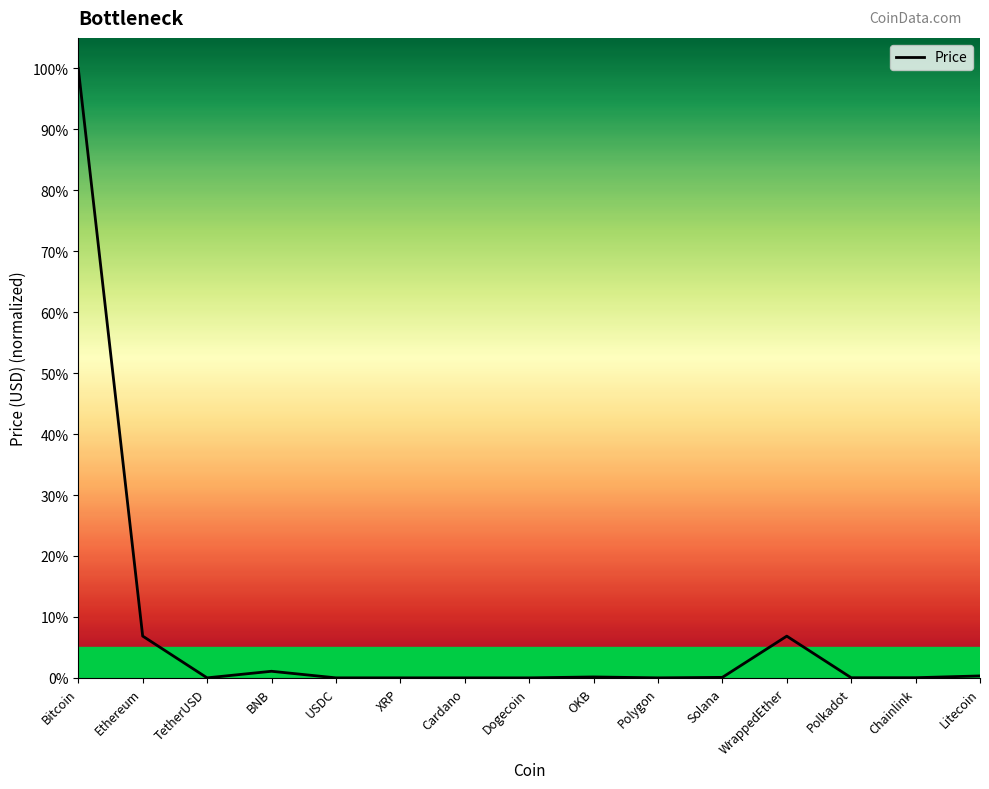

Reading right to left, transcribe all the data shown in this chart.

Litecoin=0.3	Chainlink=0.0	Polkadot=0.0	WrappedEther=6.8	Solana=0.1	Polygon=0.0	OKB=0.2	Dogecoin=0.0	Cardano=0.0	XRP=0.0	USDC=0.0	BNB=1.1	TetherUSD=0.0	Ethereum=6.9	Bitcoin=100.0